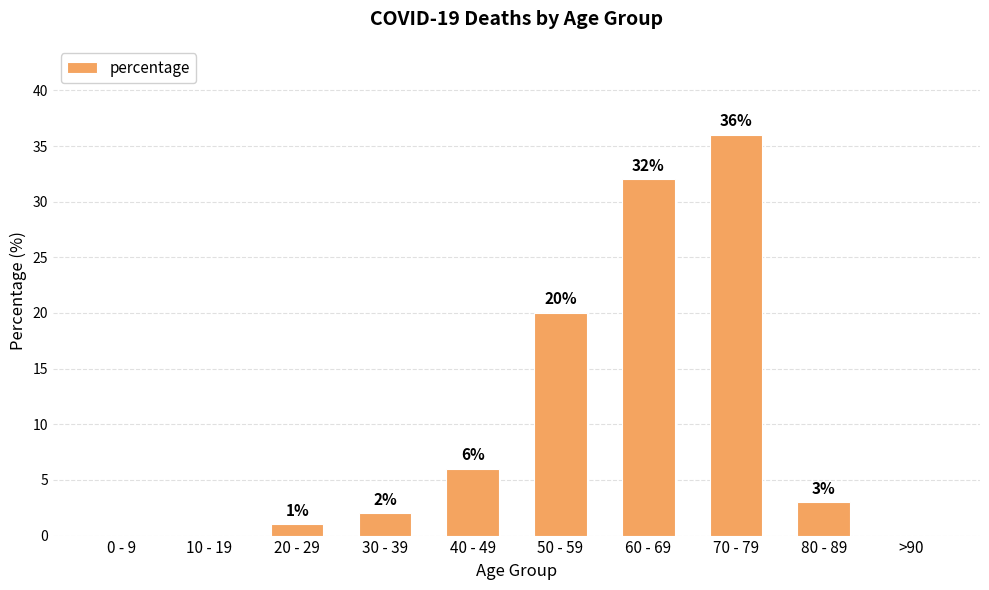

The chart shows a value of 0 at >90. True or false?

True